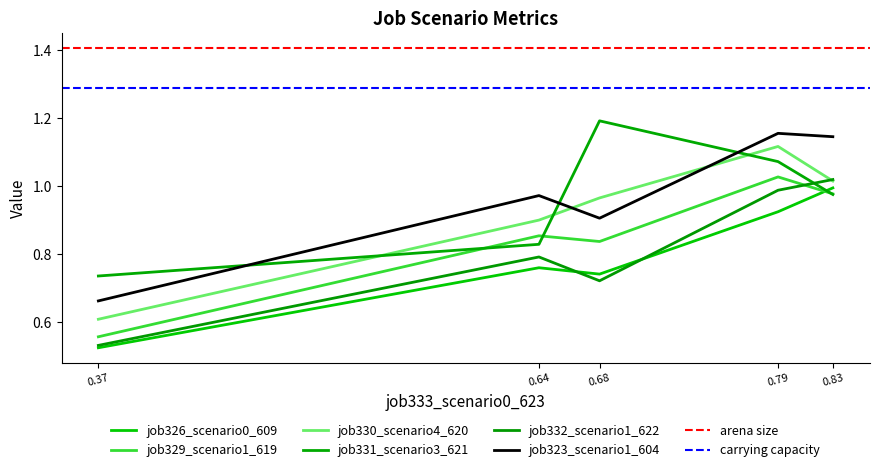

In job332_scenario1_622, how many points are higher than both neighbors (excluding endpoints)?

1